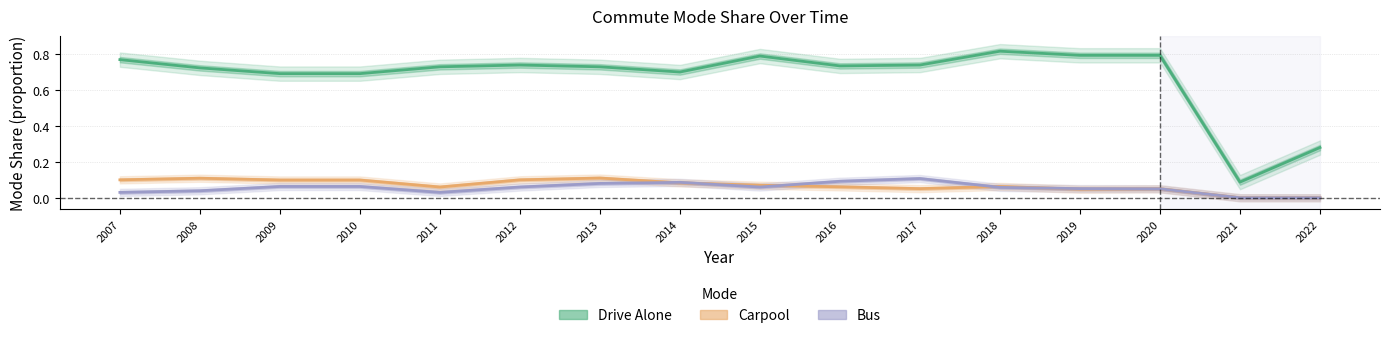

True or false: Carpool has more than 2 points higher than both neighbors.

True